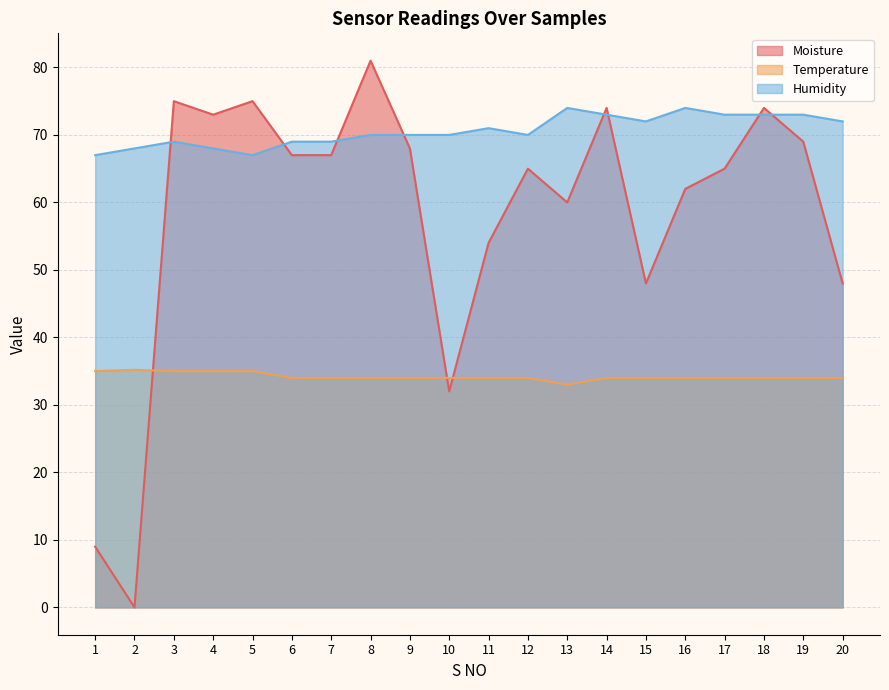

Count the number of data series in this chart.

3